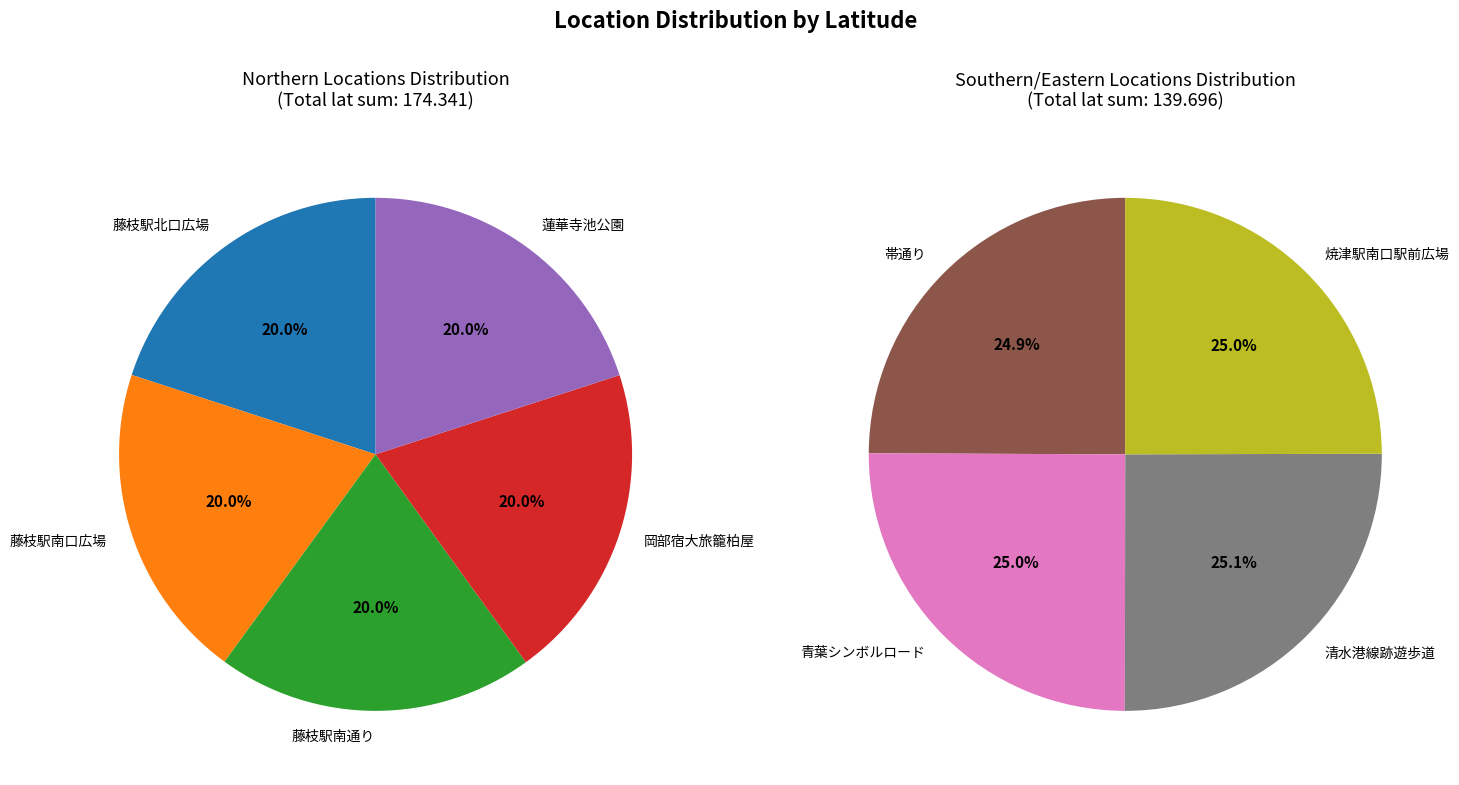

Combined, do 焼津駅南口駅前広場 and 岡部宿大旅籠柏屋 account for over 50%?

No